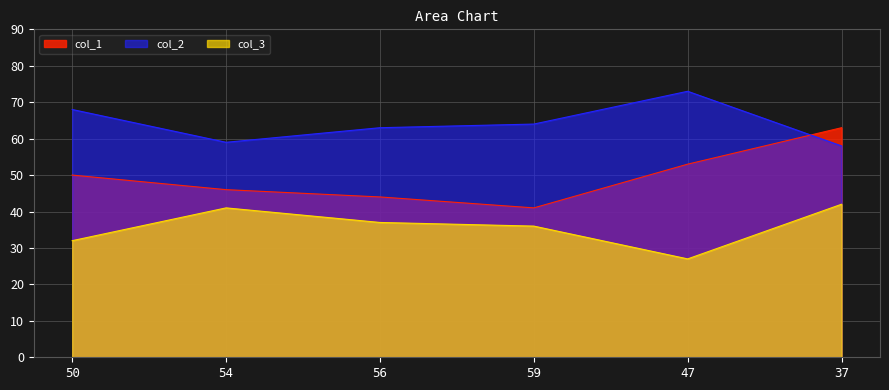

What is the label of the 4th point from the right?

56